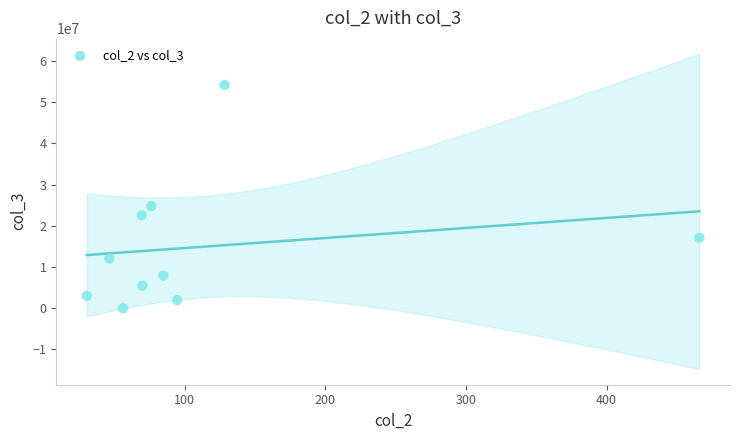

What is the average Y value?

14908973